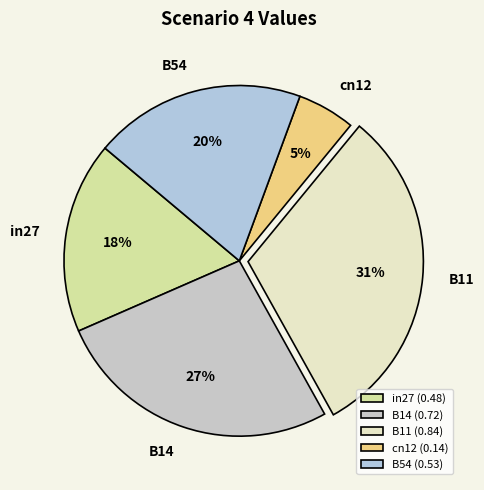

The B14 slice represents 27% of the pie. True or false?

True